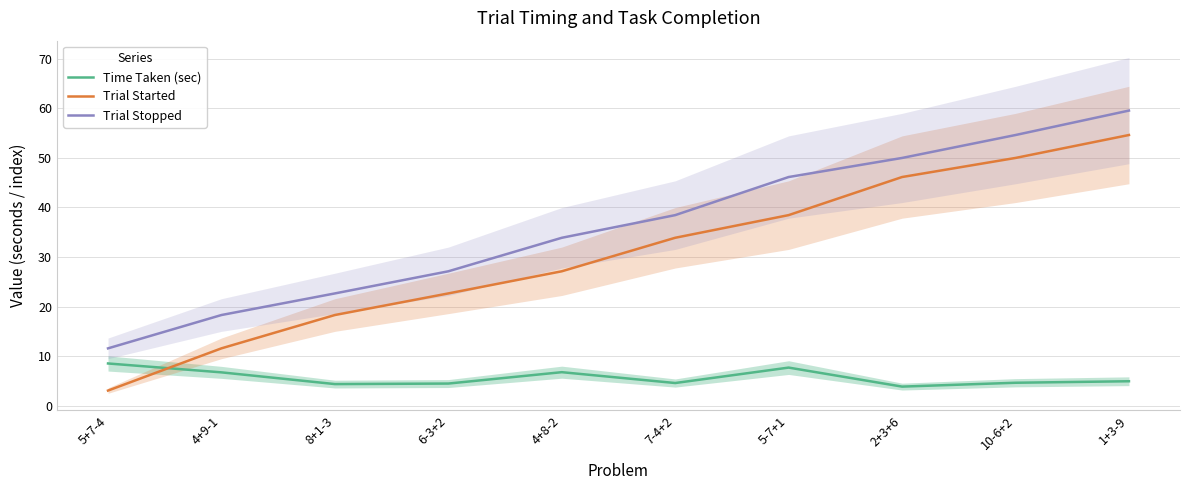

What is the difference between the second highest and minimum values in the Trial Started series?

46.9